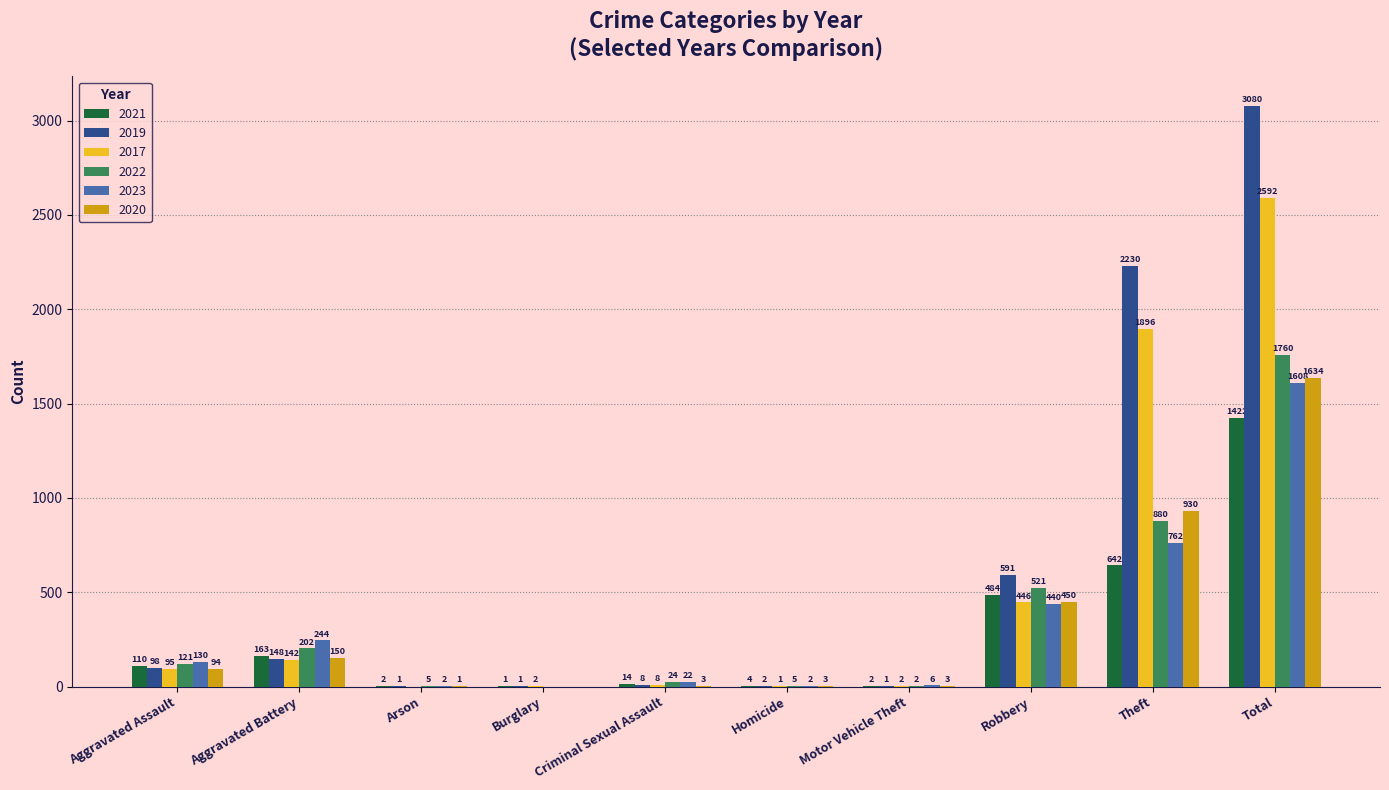

What are all the series names shown in the legend?

2021, 2019, 2017, 2022, 2023, 2020